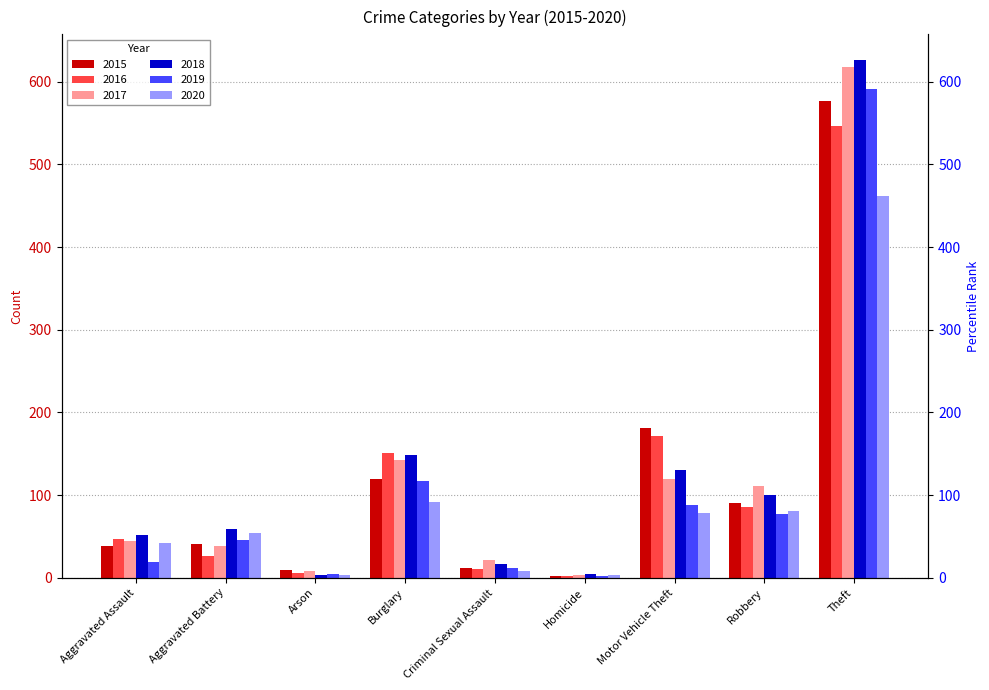

Which label corresponds to the smallest value in the chart?

Homicide